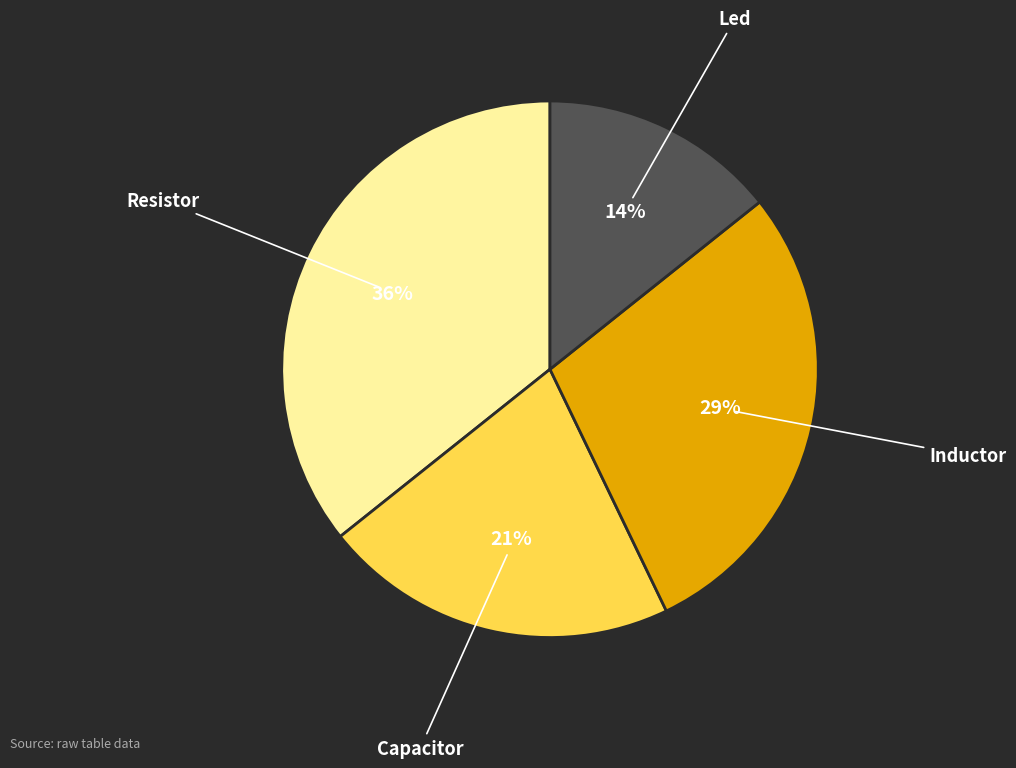

Is there a majority slice in this chart?

No